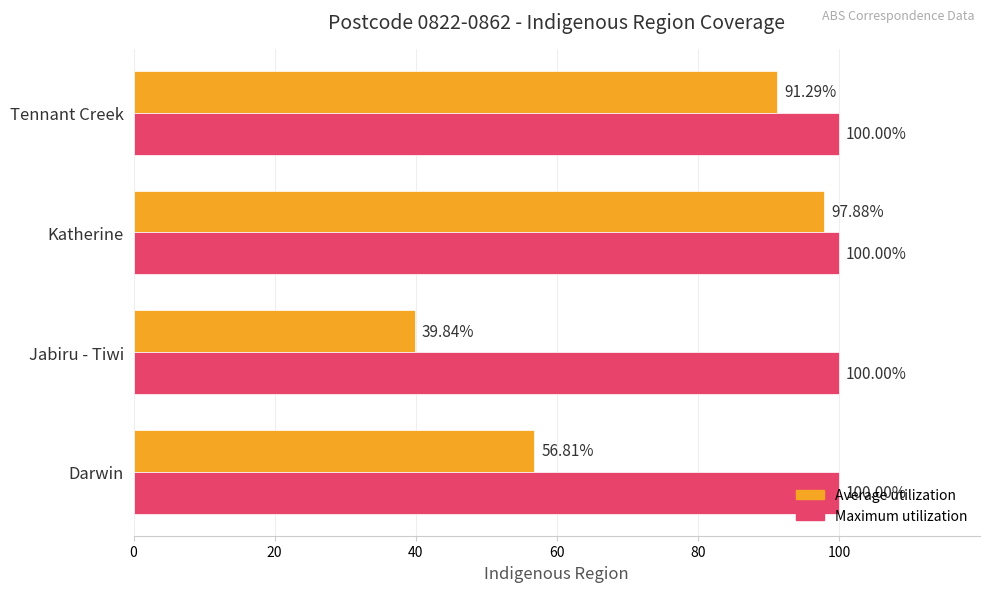

What is the maximum value for Maximum utilization?

100.0